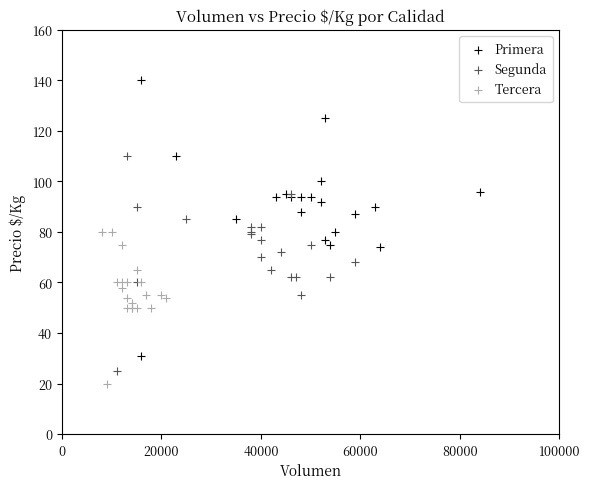

Which series reaches the minimum Y coordinate?

Tercera